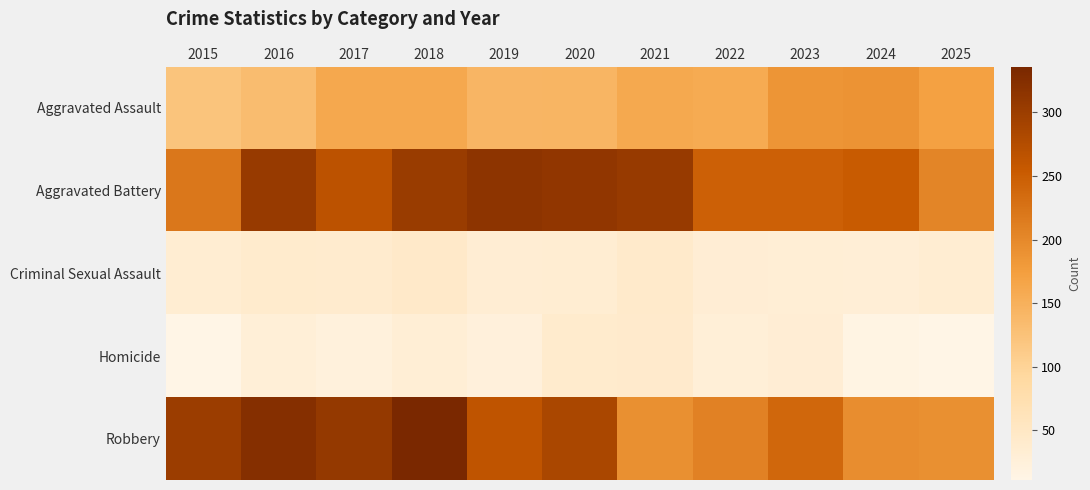

Rank the series by their maximum value, from highest to lowest.

Robbery, Aggravated Battery, Aggravated Assault, Criminal Sexual Assault, Homicide